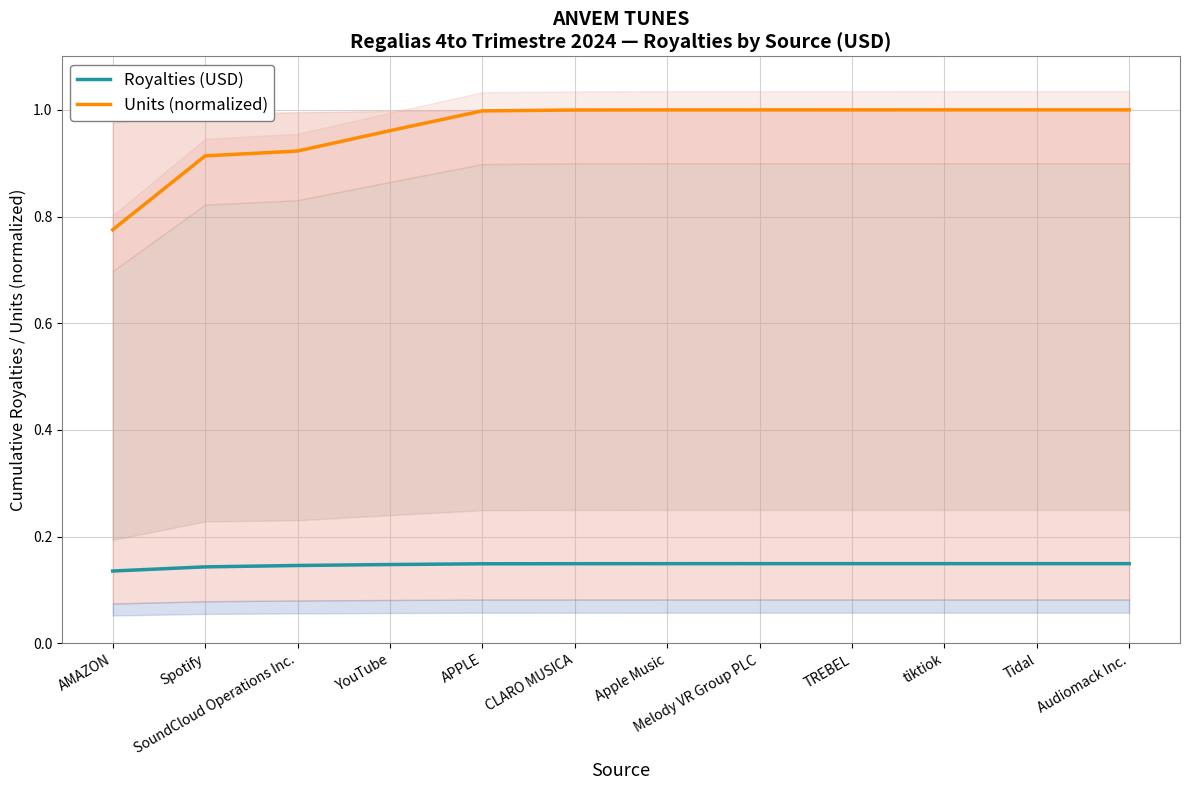

The Royalties (USD) series shows 0.2 at SoundCloud Operations Inc.. True or false?

False